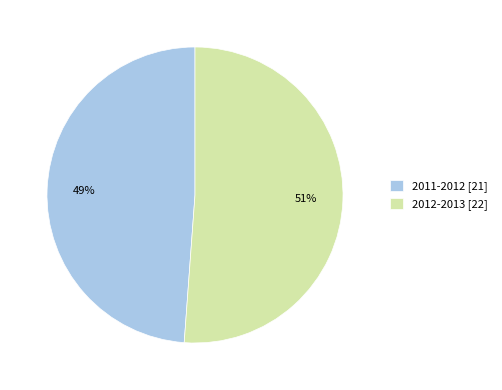

Rank the categories by value from lowest to highest.

2011-2012, 2012-2013